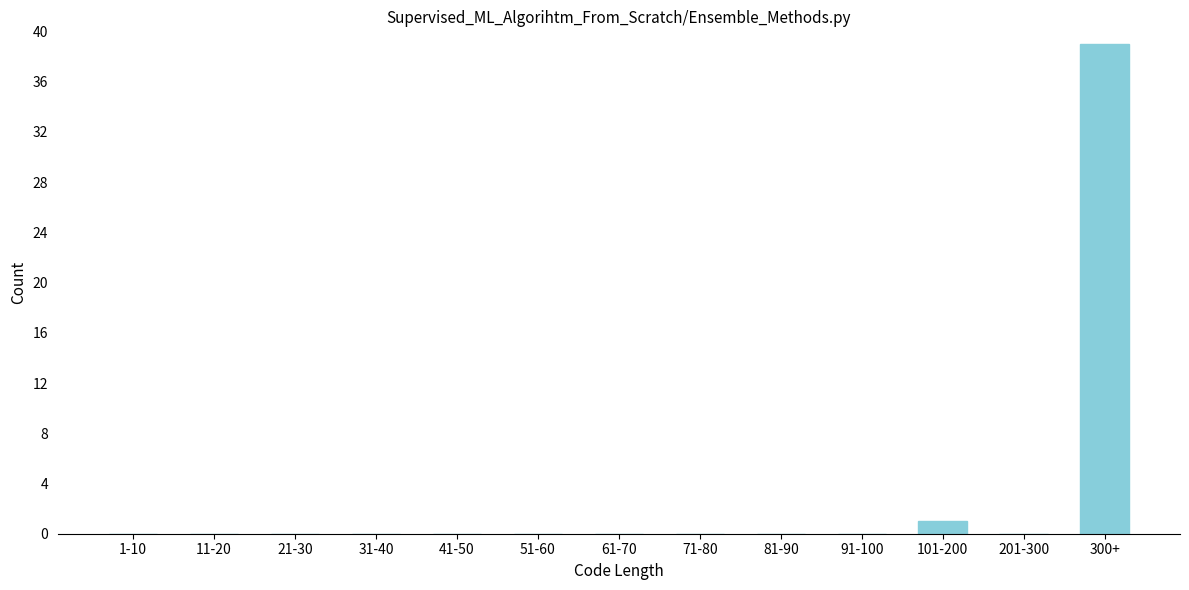

Reading left to right, transcribe all the data shown in this chart.

1-10=0	11-20=0	21-30=0	31-40=0	41-50=0	51-60=0	61-70=0	71-80=0	81-90=0	91-100=0	101-200=1	201-300=0	300+=39